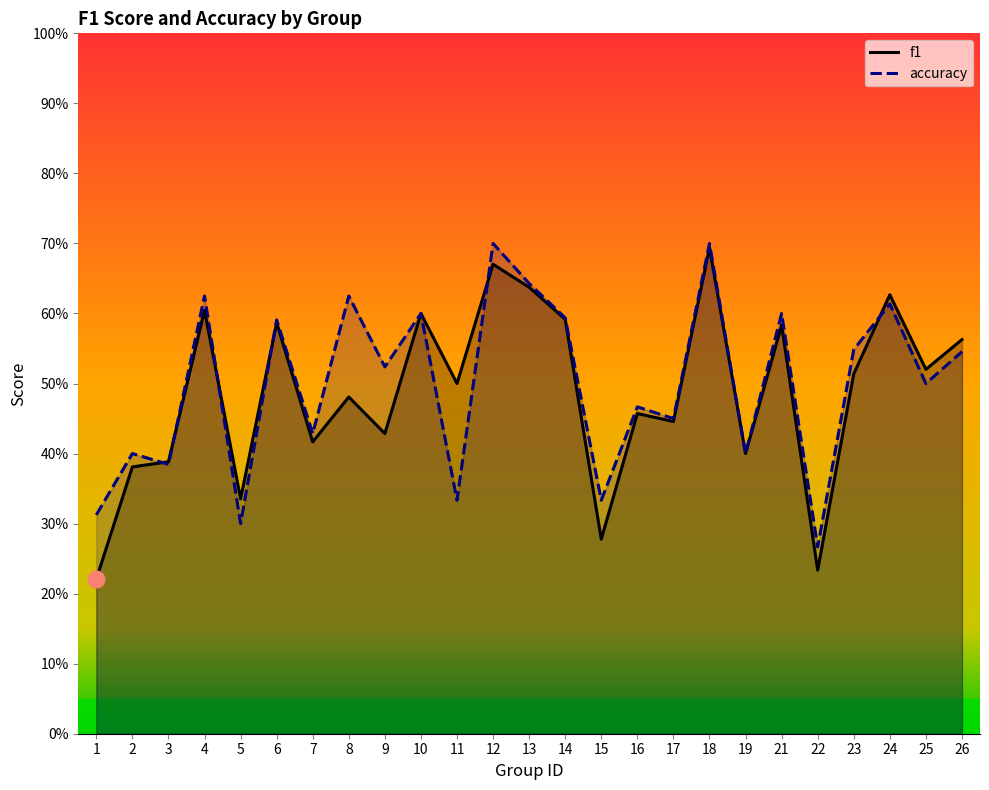

How many distinct data groups are displayed?

2